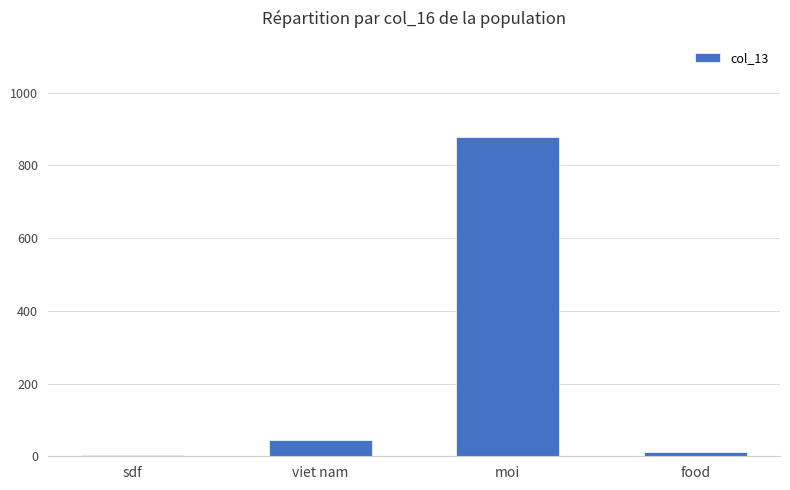

What is the sum of all values?

939